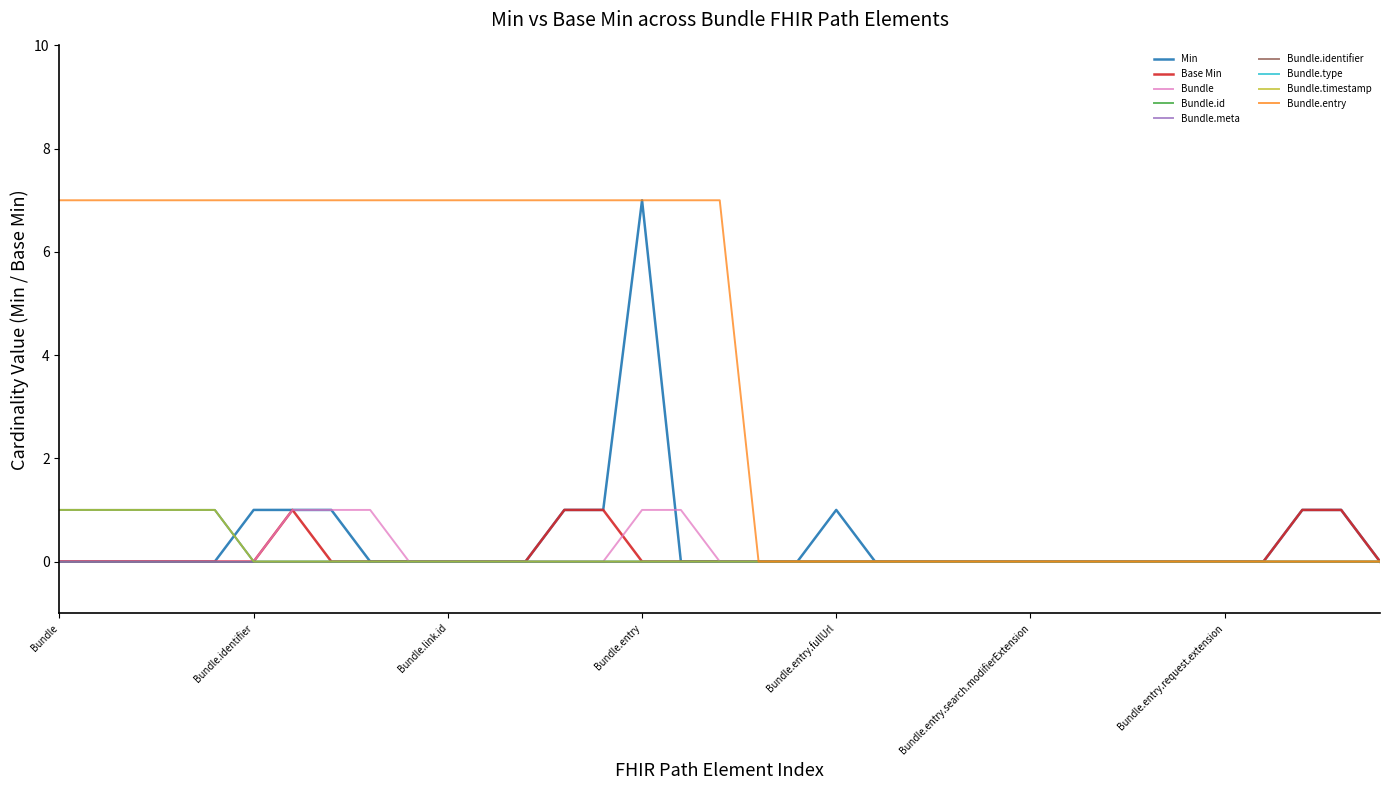

Does the chart have visible grid lines?

No